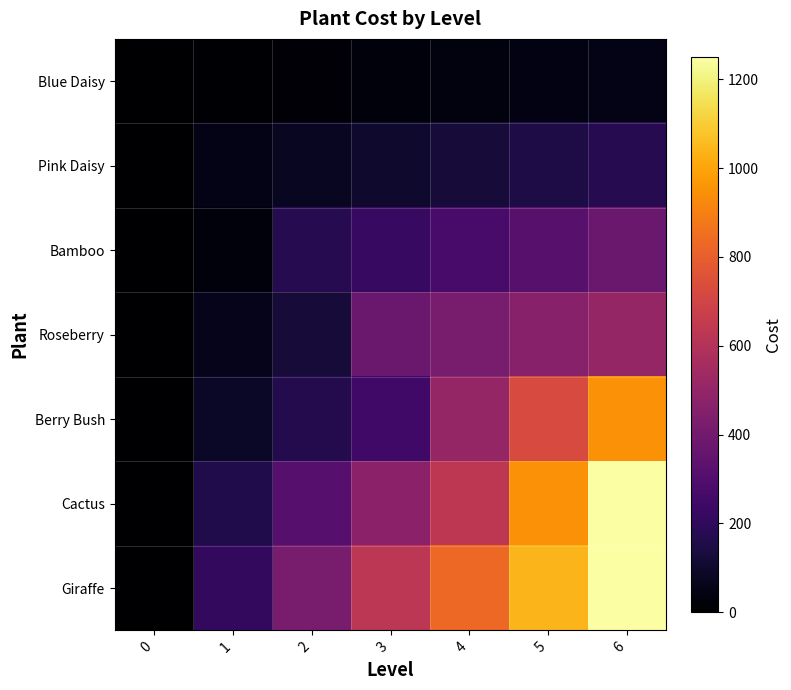

How many categories are shown in the chart?

7